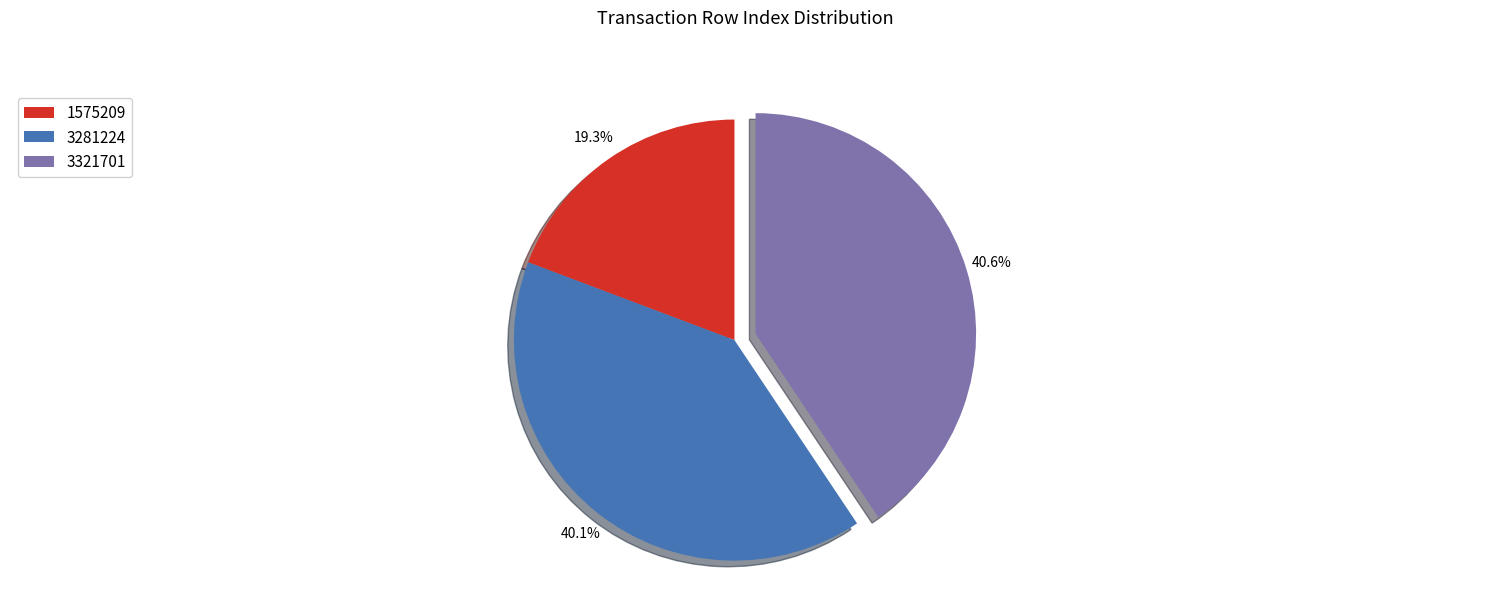

To the nearest percent, what portion does 1575209 represent?

19%